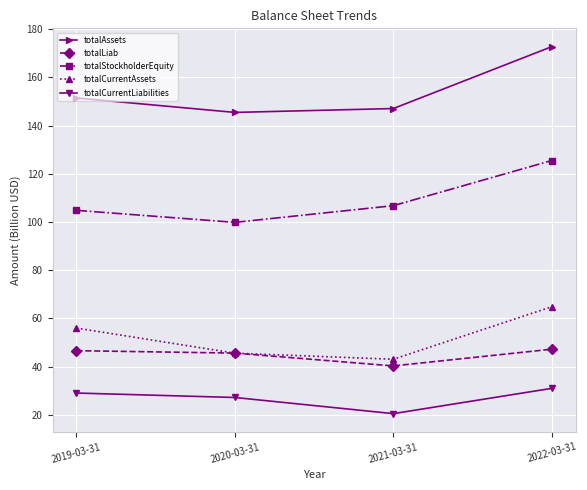

Which category has the lowest value in the totalCurrentAssets series?

2021-03-31